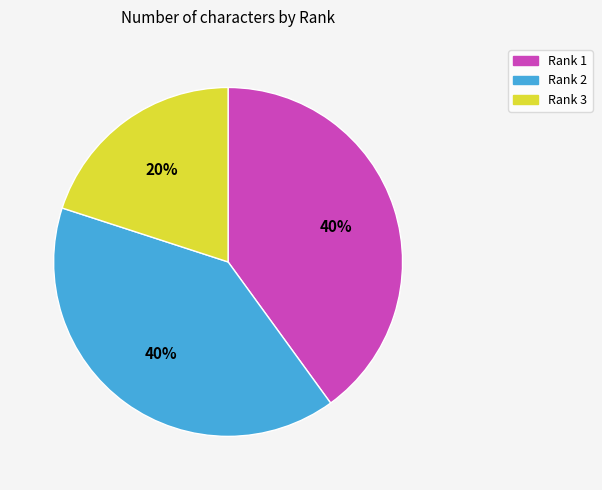

How many slices are in this pie chart?

3